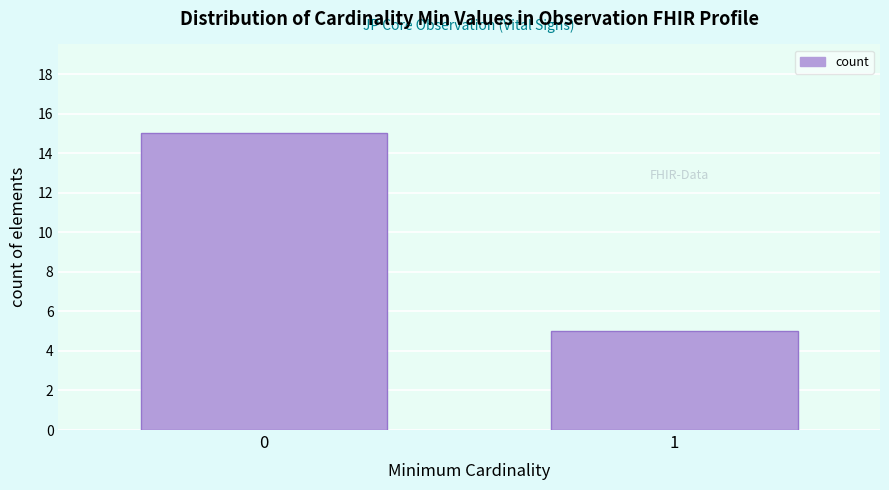

Reading right to left, extract all data points from this chart.

1=5	0=15